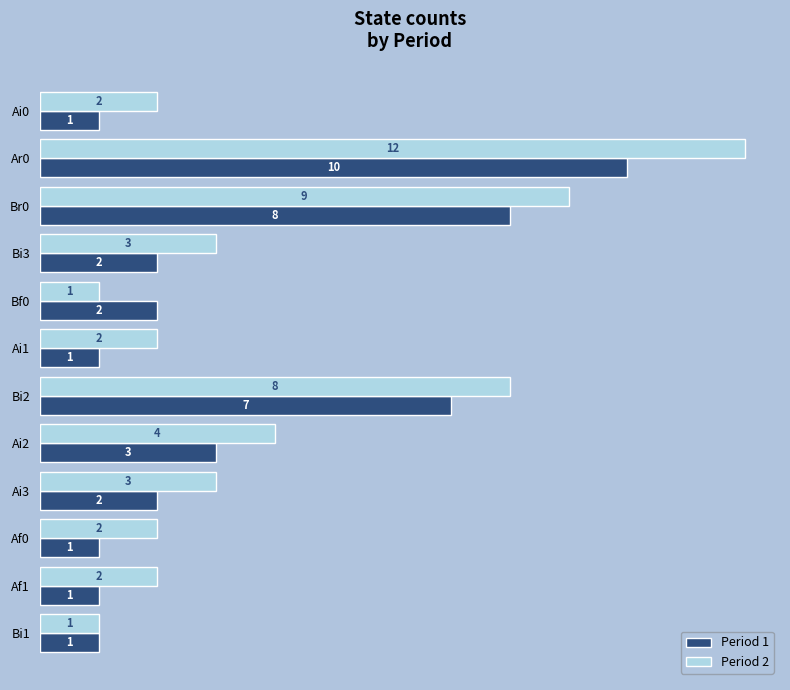

What is the difference between the maximum and minimum values in the Period 2 series?

11